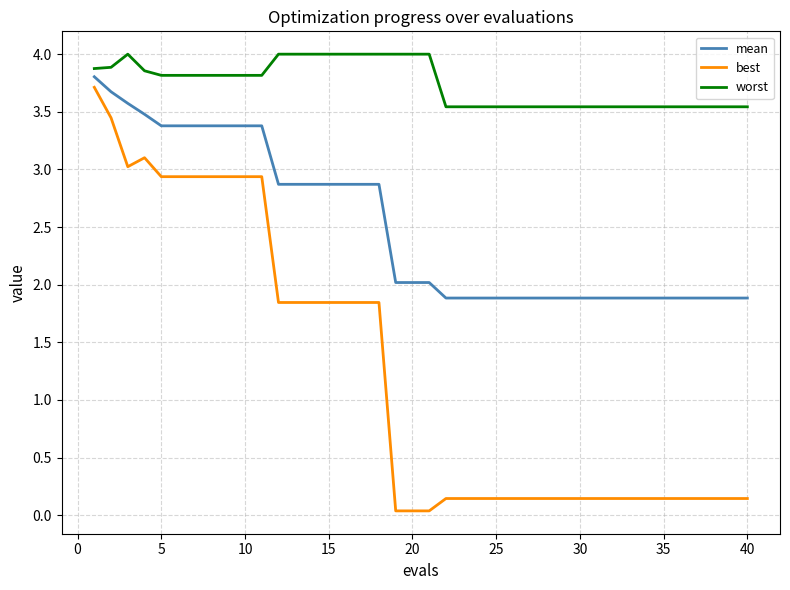

Rank the series by their average value, from highest to lowest.

worst, mean, best